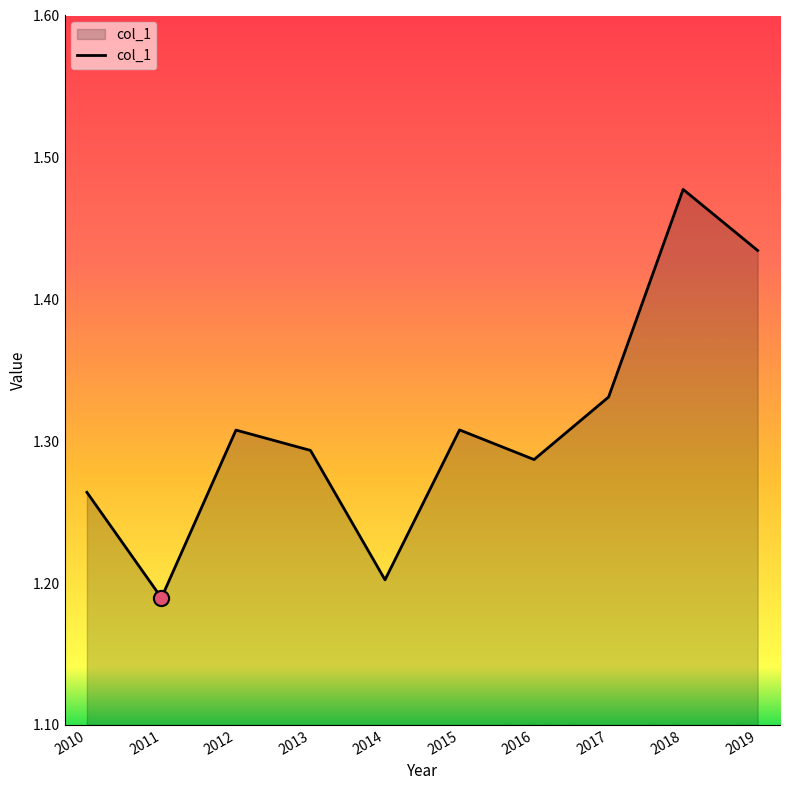

Between 2019 and 2015, which is larger?

2019